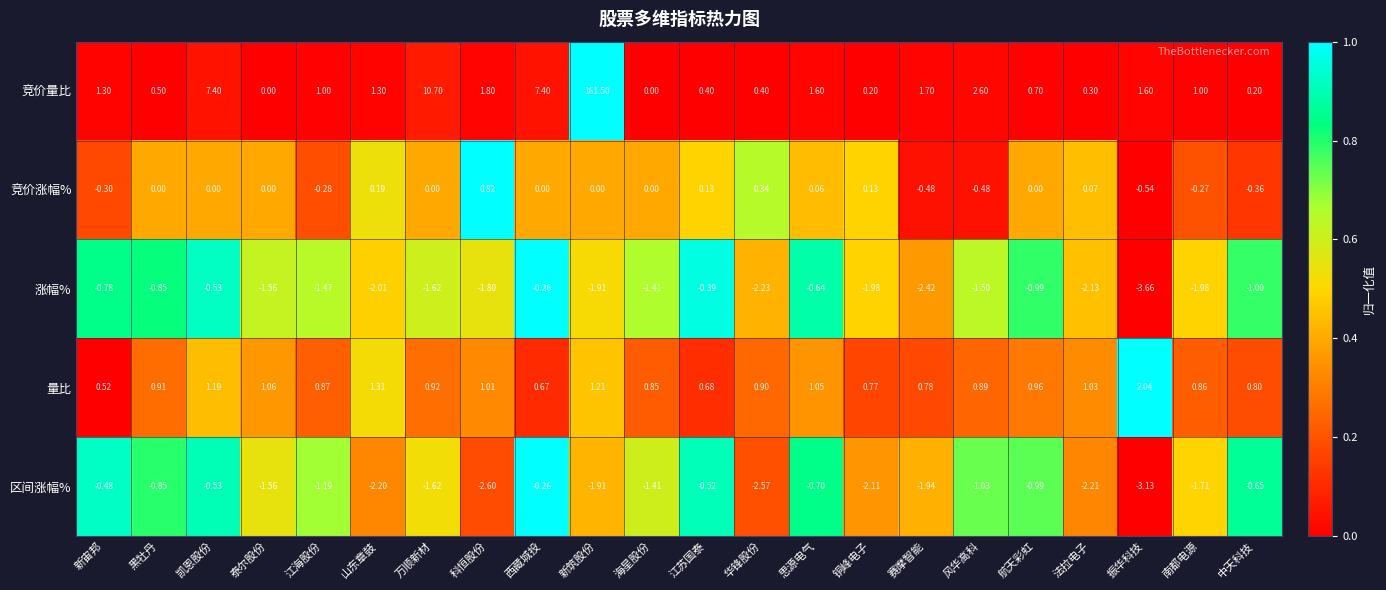

At which category does the chart reach its peak across all series?

新筑股份